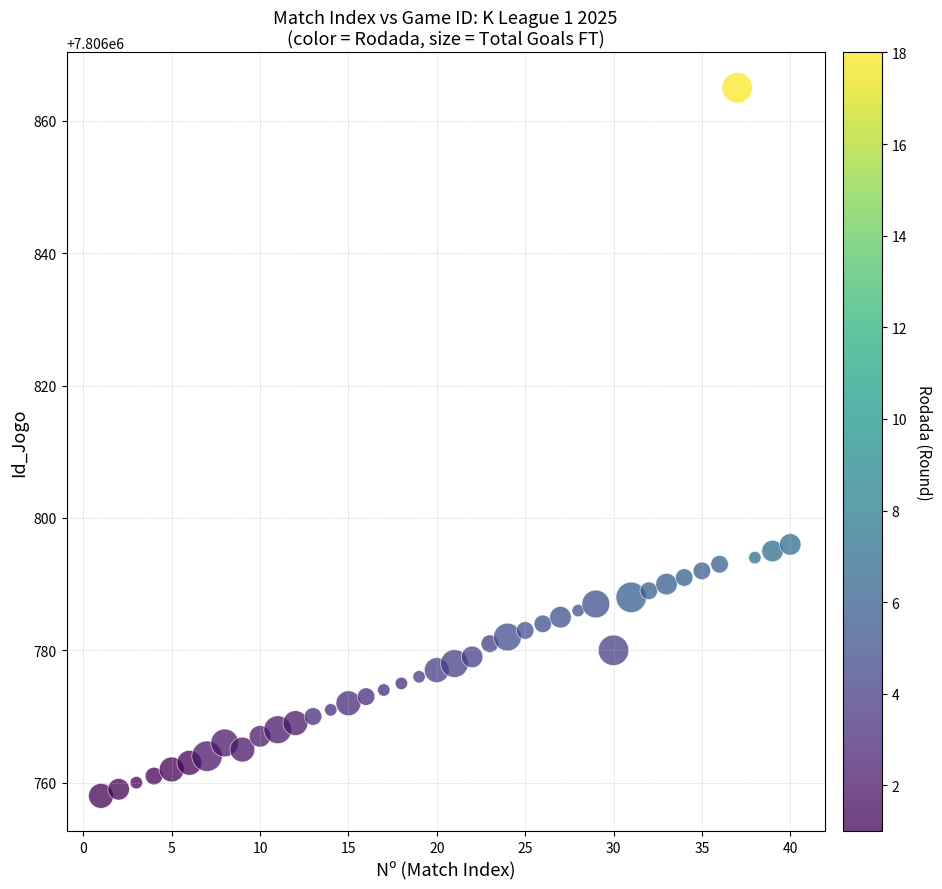

What is the range of Y values (max minus min)?

107